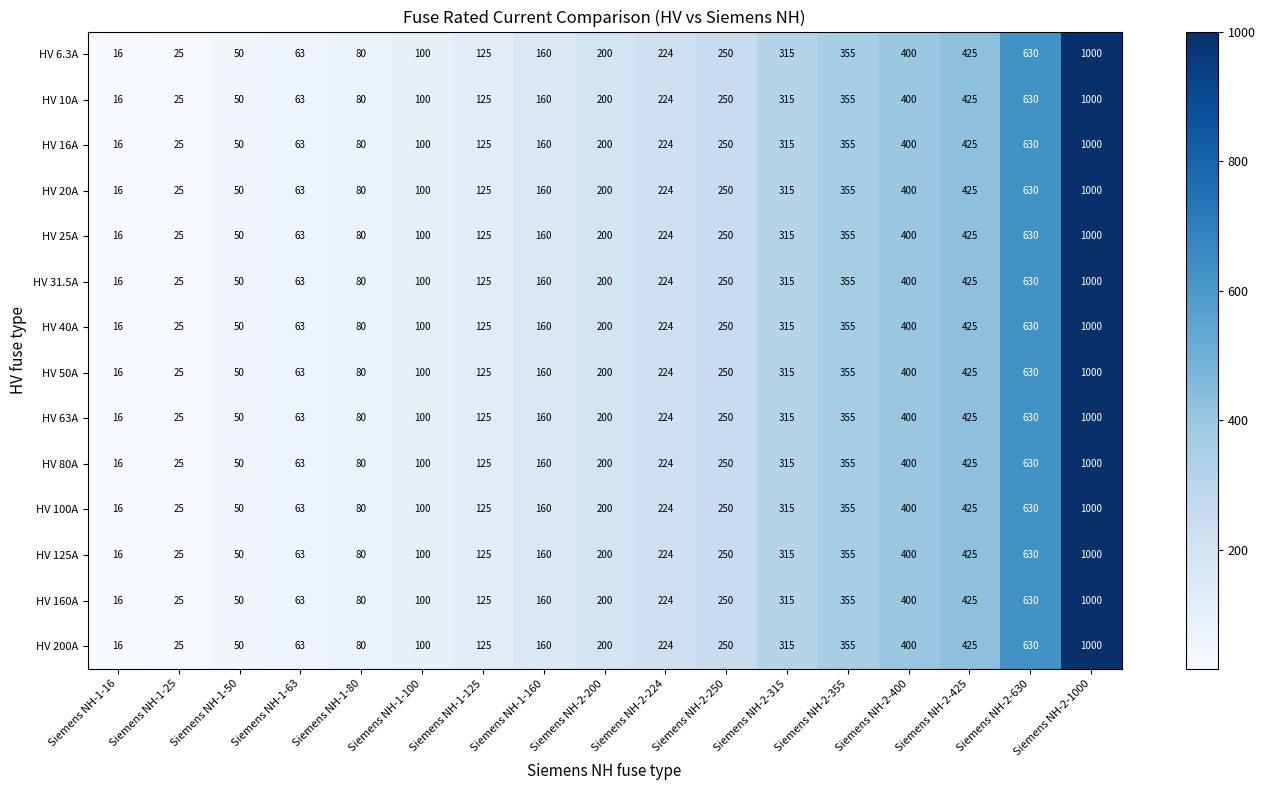

True or false: HV 63A has a value of 46 at Siemens NH-1-100.

False